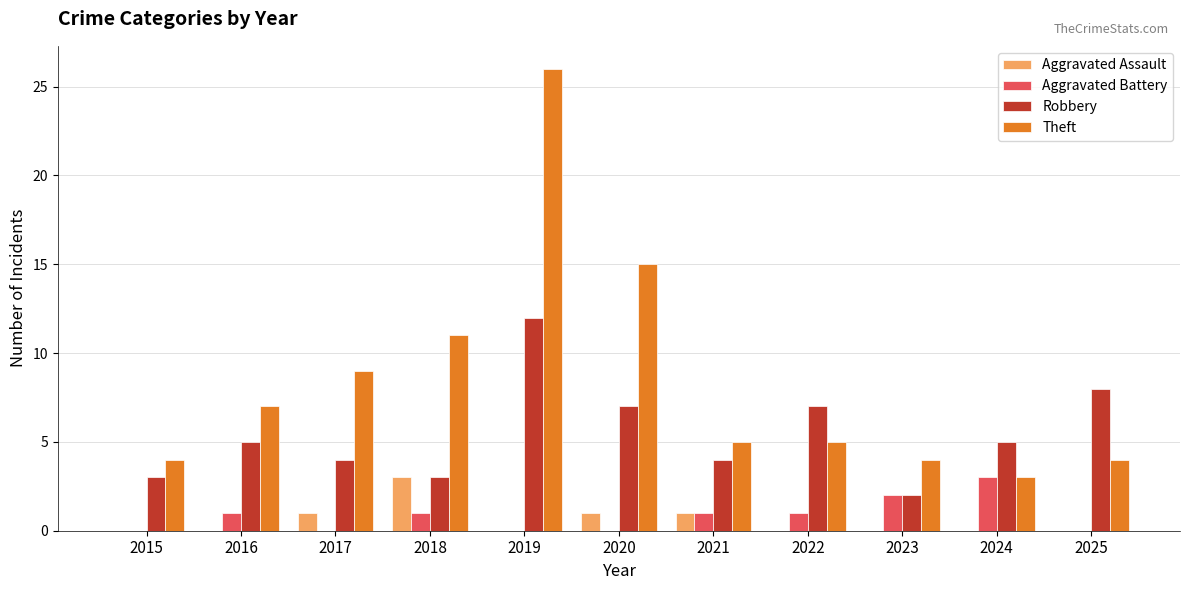

Which category has the highest value in the Aggravated Assault series?

2018